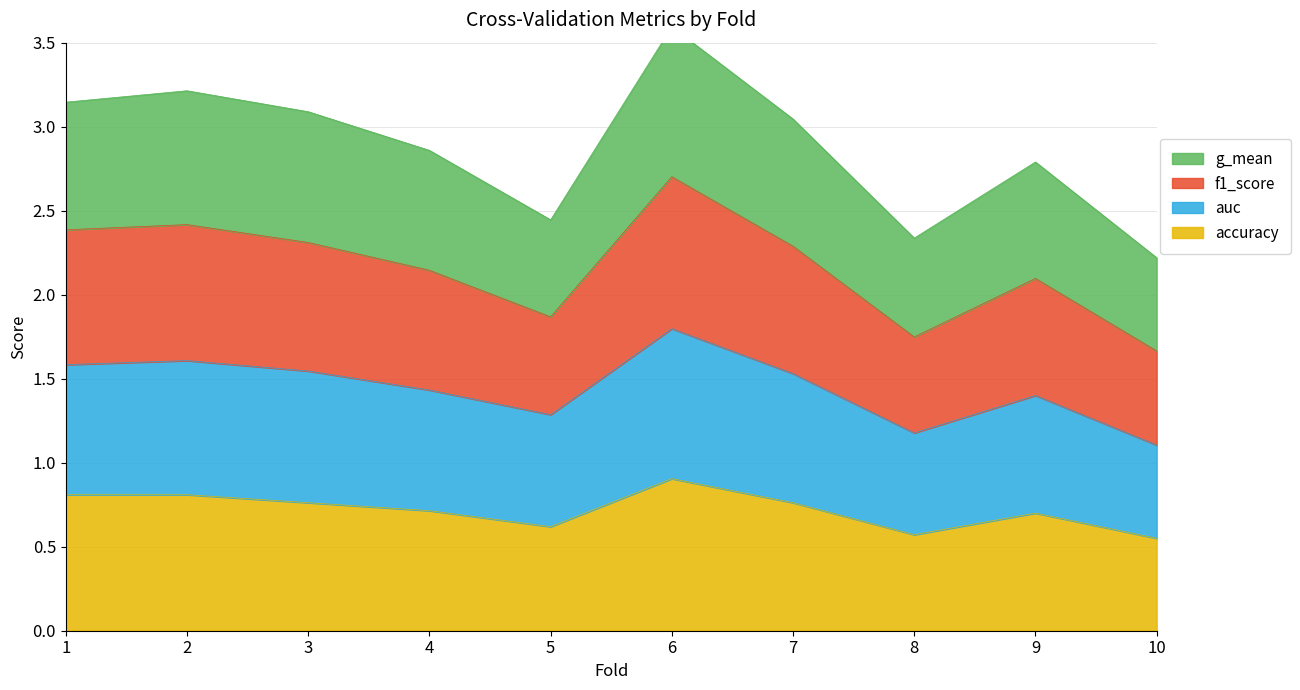

What is the smallest value displayed?

0.6